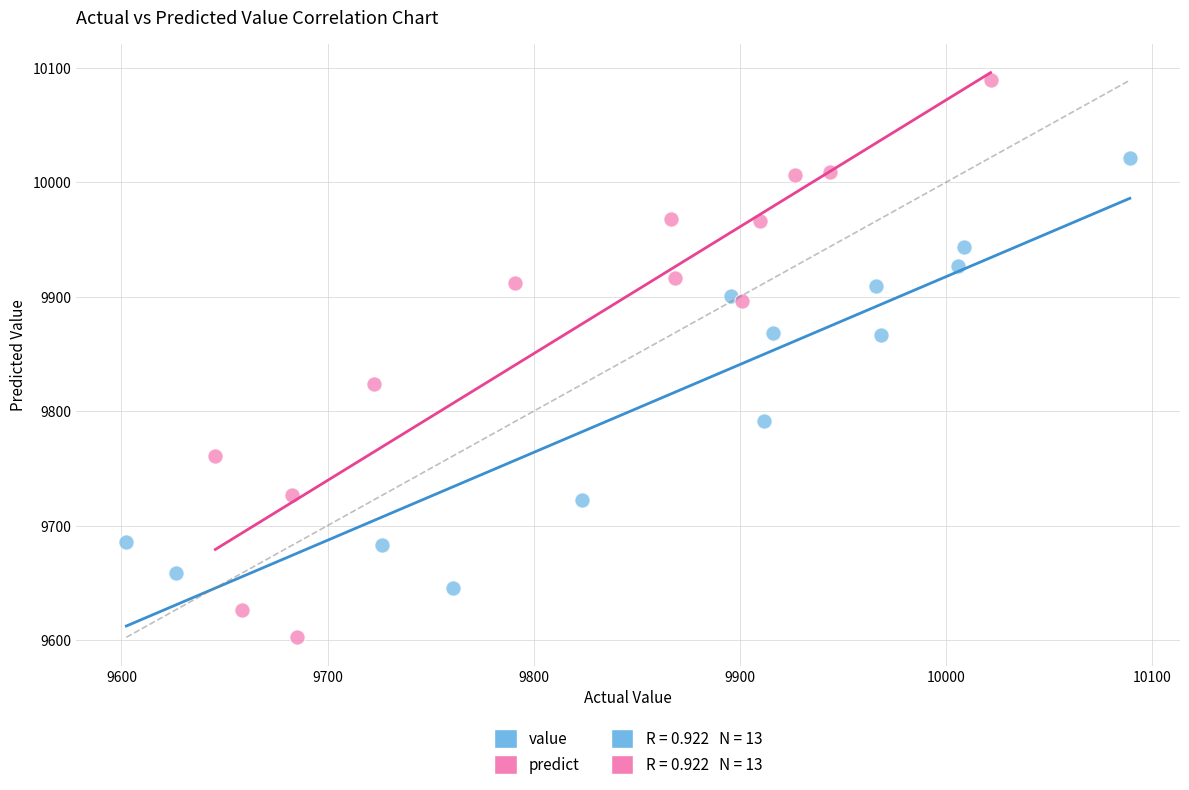

Which series has the widest spread of Y values?

predict